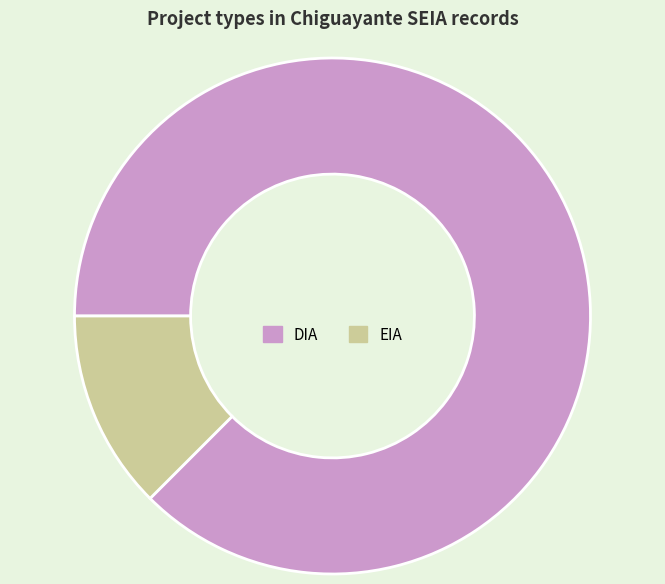

What is the ratio of the value at DIA to the value at EIA?

7.0